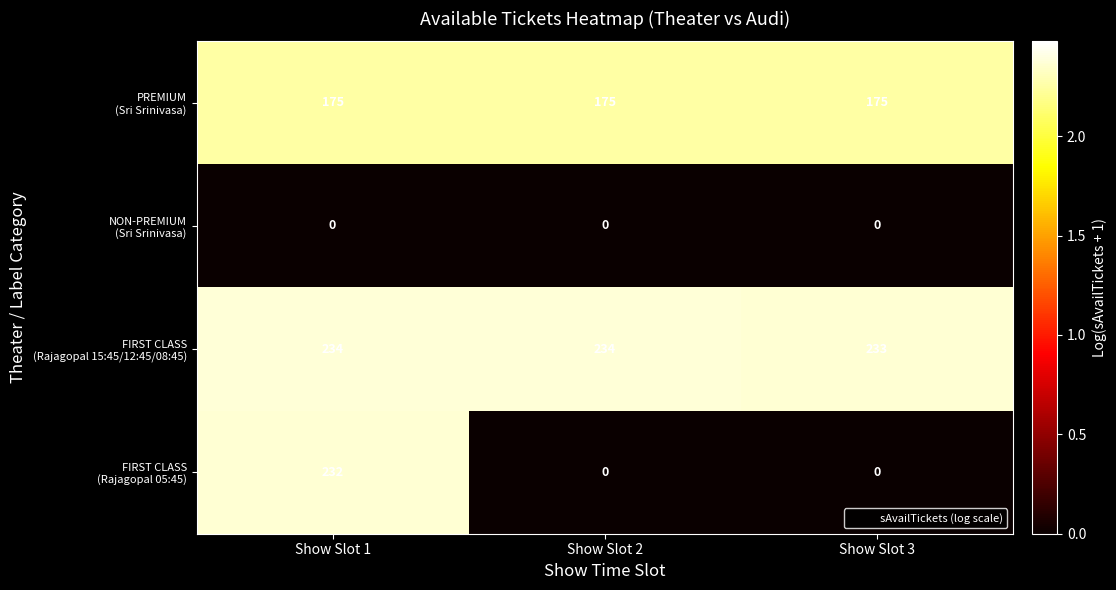

At which category is the sum across all series the highest?

Show Slot 1